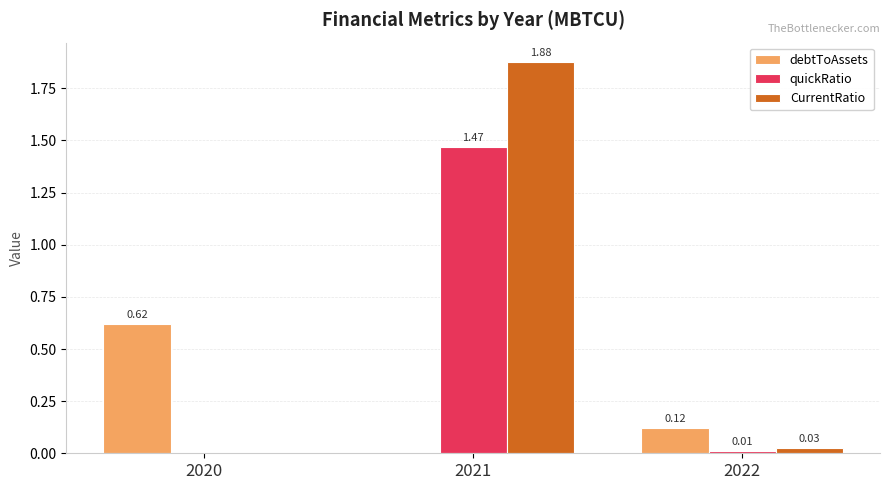

At which category is the sum across all series the highest?

2021